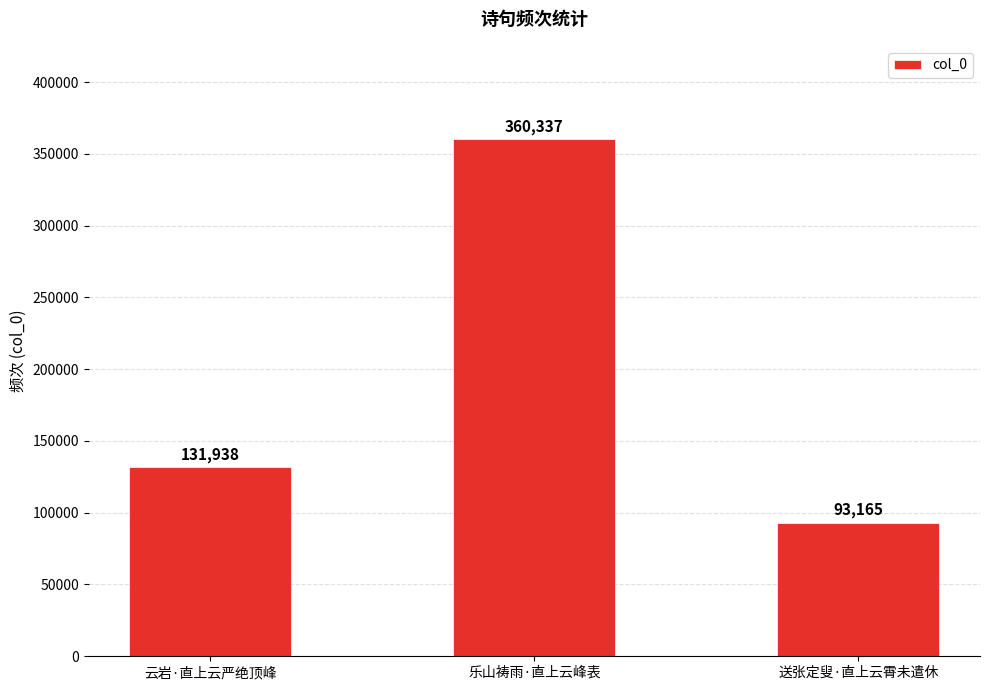

What is the approximate value at 乐山祷雨·直上云峰表, to the nearest 10?

360340